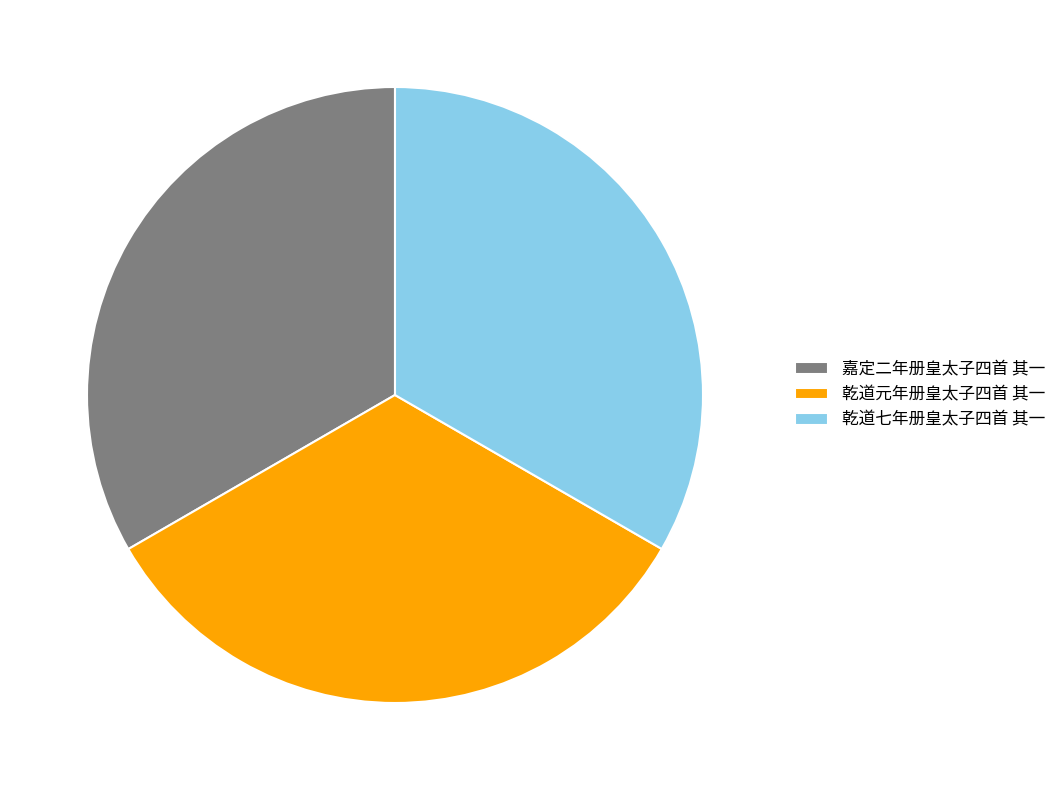

What is the ratio of the value at 乾道元年册皇太子四首 其一 to the value at 乾道七年册皇太子四首 其一?

1.0